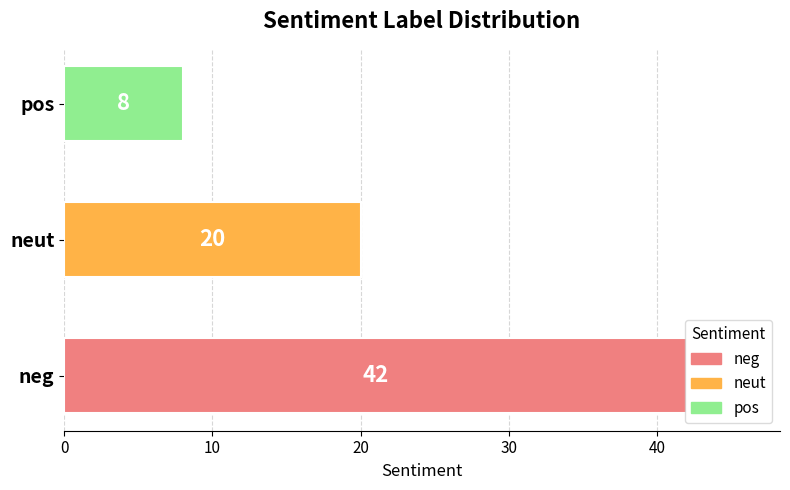

How many series are shown in this chart?

1